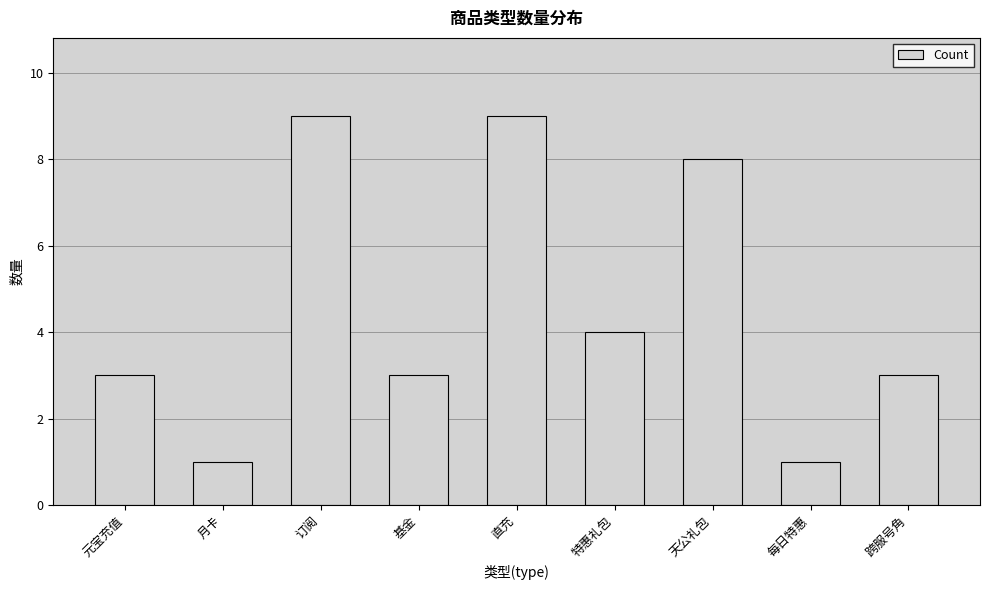

Does the chart contain stacked bars?

No